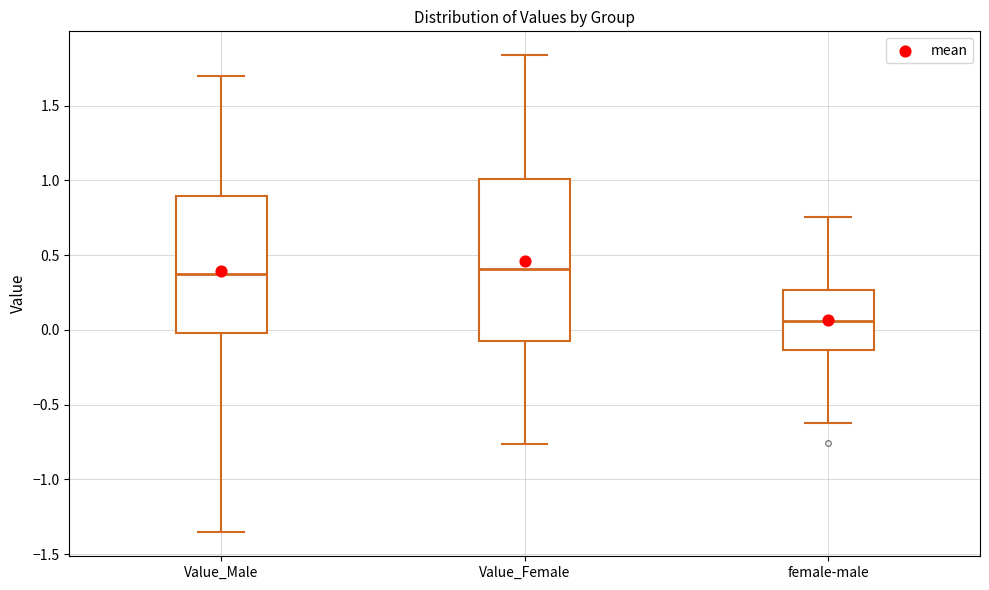

Comparing the boxes themselves (not the whiskers), which one is the tallest?

Value_Female